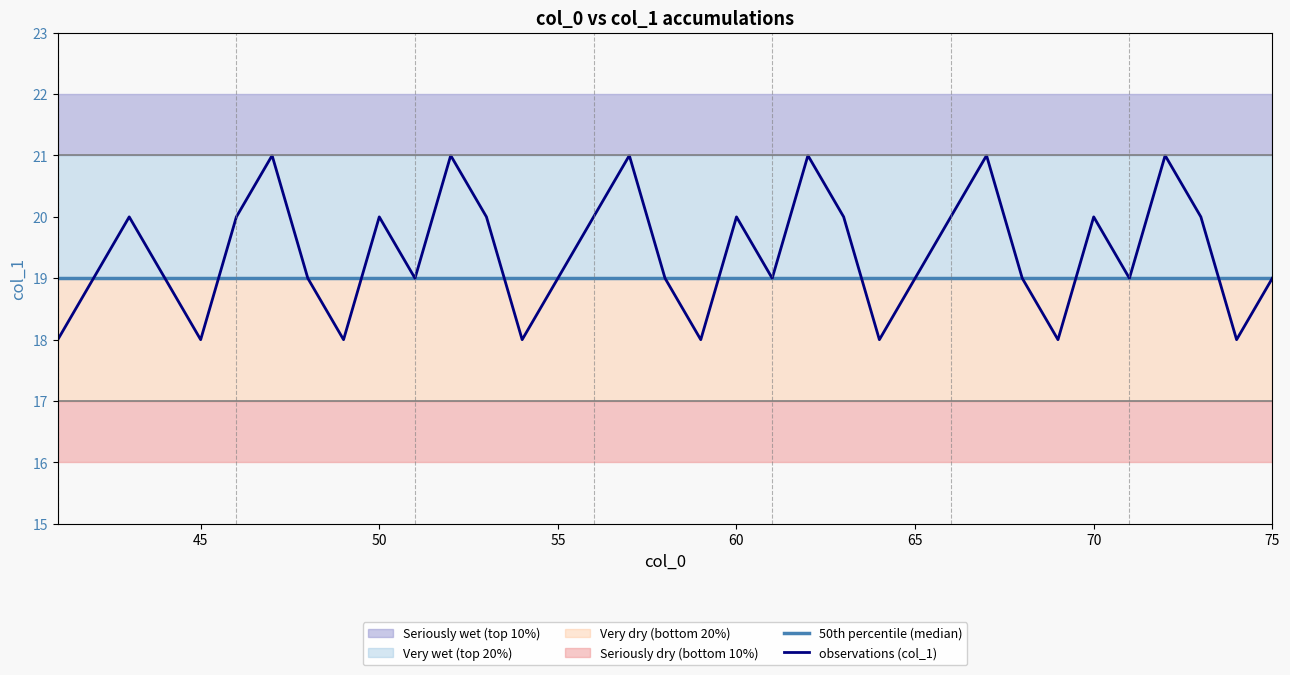

How many lines are shown in the chart?

2